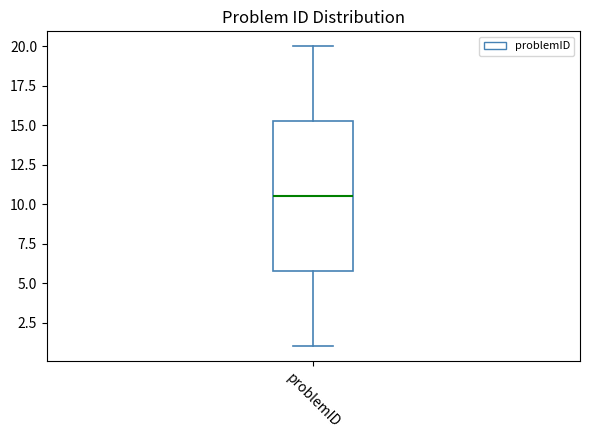

Where does the lower whisker of the box for problemID end on the y-axis? The values are not printed on the chart, so give them approximately, as read against the axis.

1.0